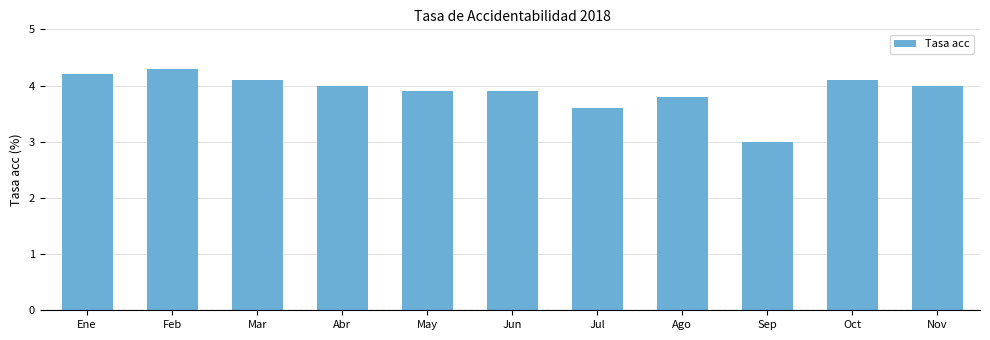

What is the label of the 2nd bar from the left?

Feb